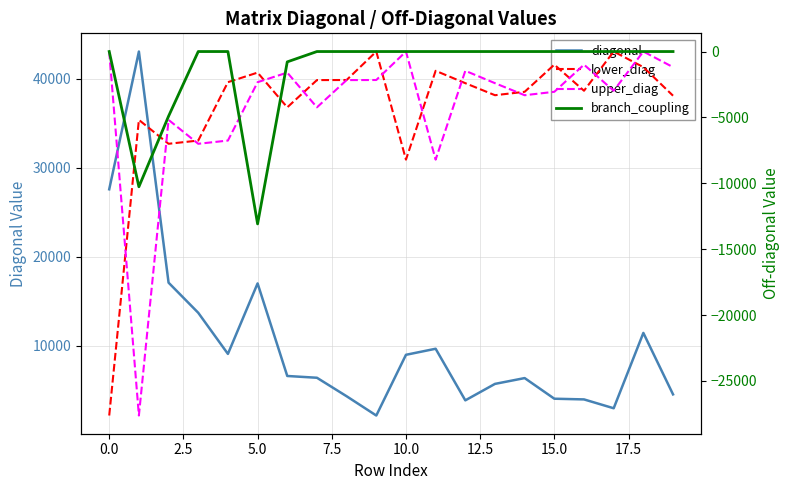

What is the value of the diagonal point at the 6th from the left?

17016.3